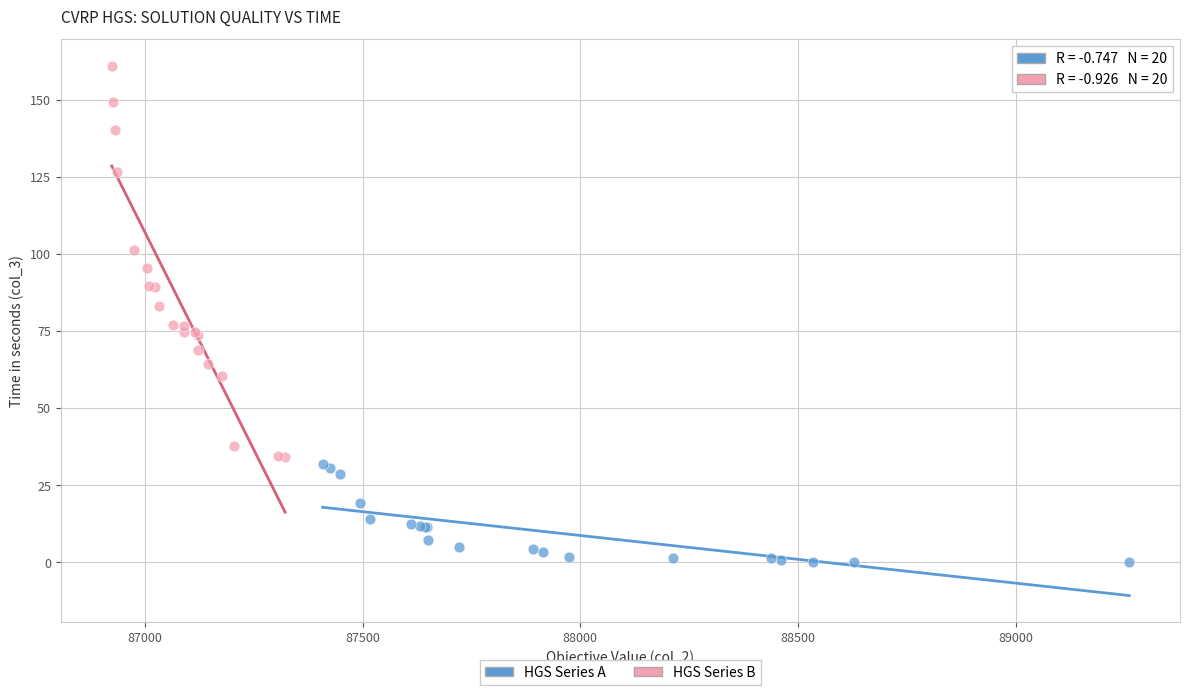

Which series contains the highest Y value?

HGS Series B